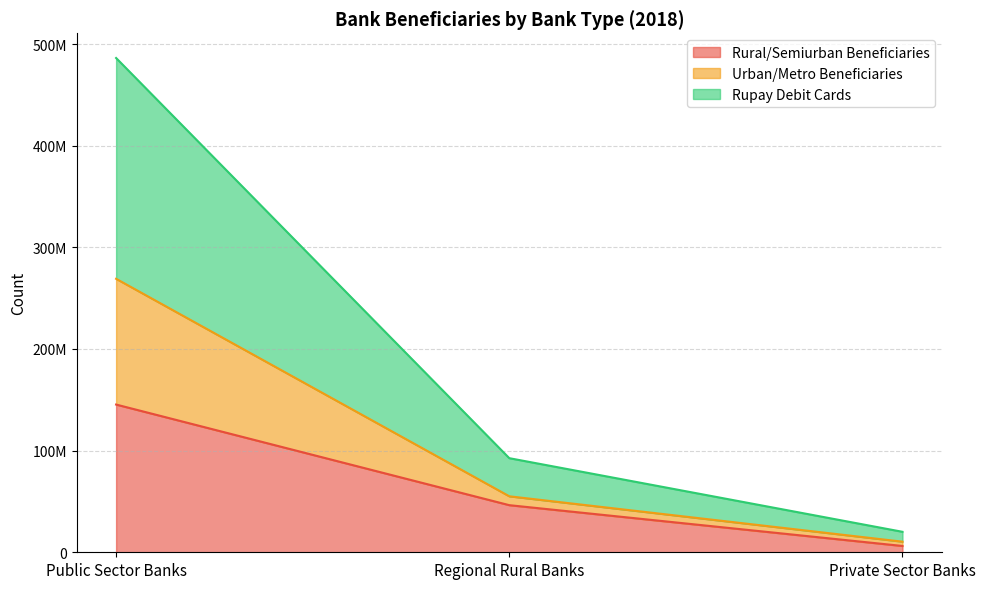

Does the chart display data point markers on the line(s)?

No